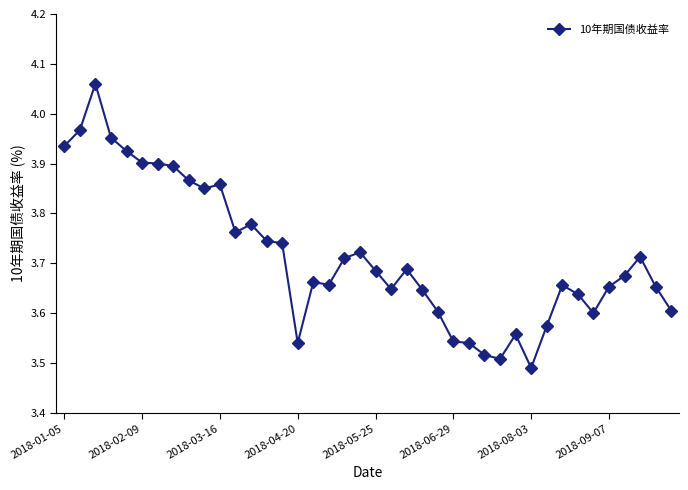

Does the chart display data point markers on the line(s)?

Yes